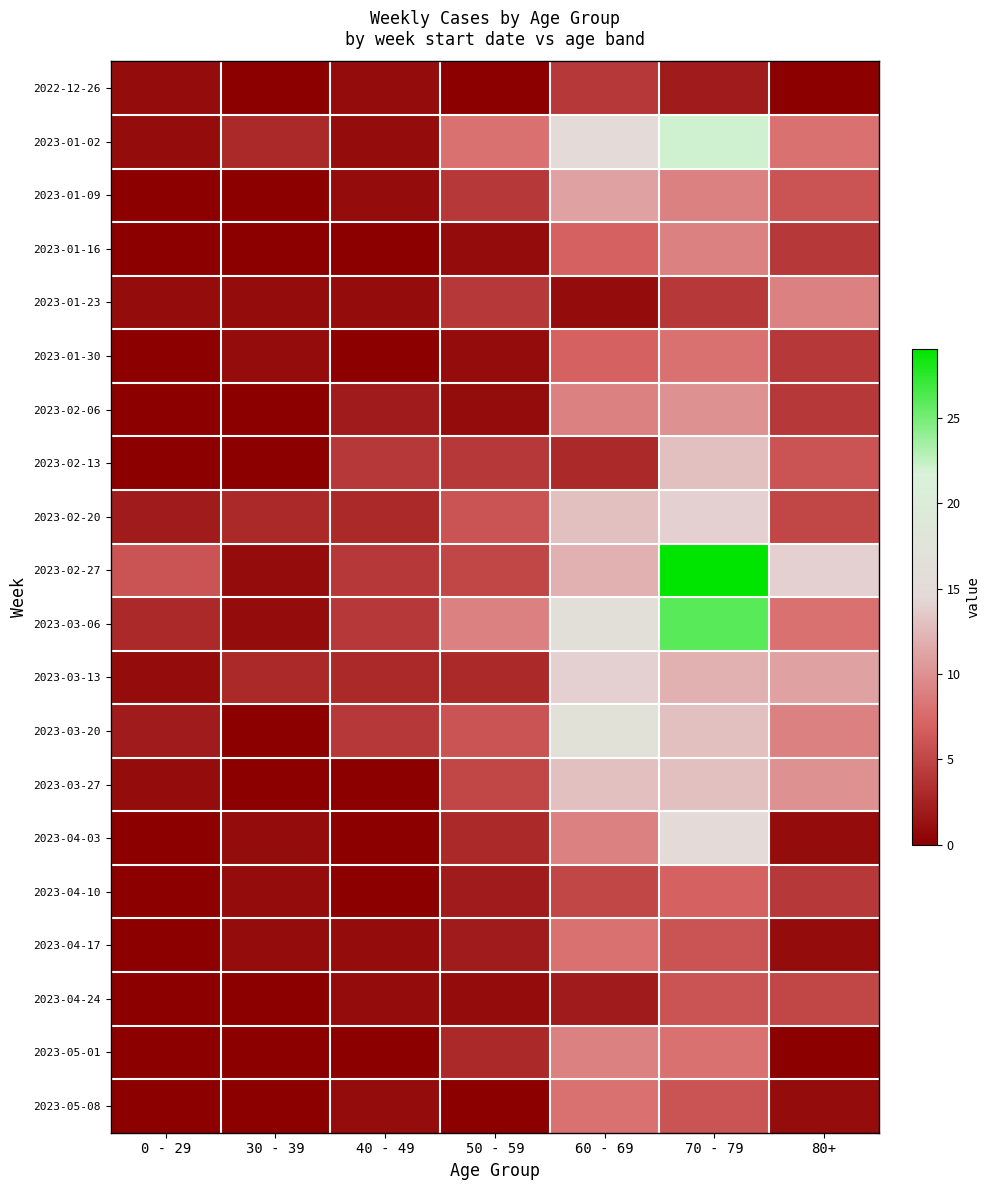

Reading left to right, extract all data points from this chart.

2022-12-26: 0 - 29=1	30 - 39=0	40 - 49=1	50 - 59=0	60 - 69=4	70 - 79=2	80+=0
2023-01-02: 0 - 29=1	30 - 39=3	40 - 49=1	50 - 59=8	60 - 69=15	70 - 79=22	80+=8
2023-01-09: 0 - 29=0	30 - 39=0	40 - 49=1	50 - 59=4	60 - 69=11	70 - 79=9	80+=6
2023-01-16: 0 - 29=0	30 - 39=0	40 - 49=0	50 - 59=1	60 - 69=7	70 - 79=9	80+=4
2023-01-23: 0 - 29=1	30 - 39=1	40 - 49=1	50 - 59=4	60 - 69=1	70 - 79=4	80+=9
2023-01-30: 0 - 29=0	30 - 39=1	40 - 49=0	50 - 59=1	60 - 69=7	70 - 79=8	80+=4
2023-02-06: 0 - 29=0	30 - 39=0	40 - 49=2	50 - 59=1	60 - 69=9	70 - 79=10	80+=4
2023-02-13: 0 - 29=0	30 - 39=0	40 - 49=4	50 - 59=4	60 - 69=3	70 - 79=13	80+=6
2023-02-20: 0 - 29=2	30 - 39=3	40 - 49=3	50 - 59=6	60 - 69=13	70 - 79=14	80+=5
2023-02-27: 0 - 29=6	30 - 39=1	40 - 49=4	50 - 59=5	60 - 69=12	70 - 79=29	80+=14
2023-03-06: 0 - 29=3	30 - 39=1	40 - 49=4	50 - 59=9	60 - 69=16	70 - 79=26	80+=8
2023-03-13: 0 - 29=1	30 - 39=3	40 - 49=3	50 - 59=3	60 - 69=14	70 - 79=12	80+=11
2023-03-20: 0 - 29=2	30 - 39=0	40 - 49=4	50 - 59=6	60 - 69=17	70 - 79=13	80+=9
2023-03-27: 0 - 29=1	30 - 39=0	40 - 49=0	50 - 59=5	60 - 69=13	70 - 79=13	80+=10
2023-04-03: 0 - 29=0	30 - 39=1	40 - 49=0	50 - 59=3	60 - 69=9	70 - 79=15	80+=1
2023-04-10: 0 - 29=0	30 - 39=1	40 - 49=0	50 - 59=2	60 - 69=5	70 - 79=7	80+=4
2023-04-17: 0 - 29=0	30 - 39=1	40 - 49=1	50 - 59=2	60 - 69=8	70 - 79=6	80+=1
2023-04-24: 0 - 29=0	30 - 39=0	40 - 49=1	50 - 59=1	60 - 69=2	70 - 79=6	80+=5
2023-05-01: 0 - 29=0	30 - 39=0	40 - 49=0	50 - 59=3	60 - 69=9	70 - 79=8	80+=0
2023-05-08: 0 - 29=0	30 - 39=0	40 - 49=1	50 - 59=0	60 - 69=8	70 - 79=6	80+=1